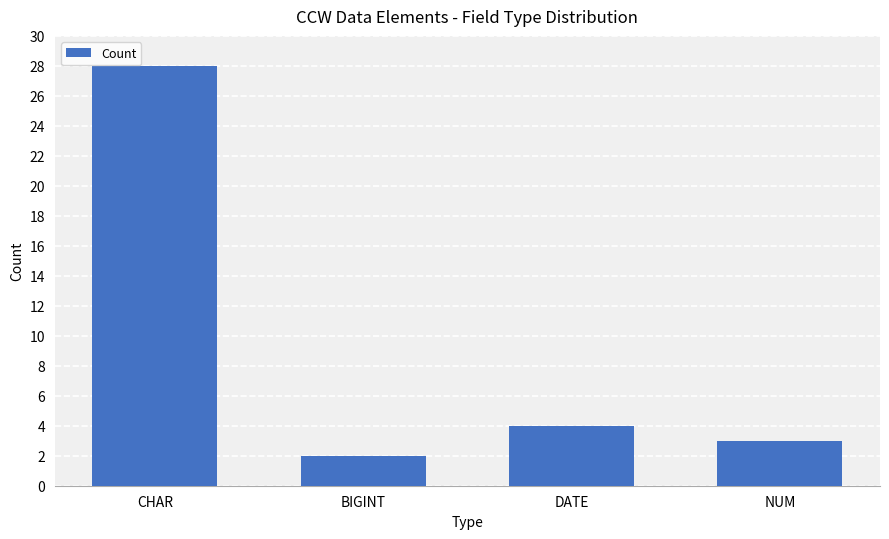

What is the value of the 1st bar from the left?

28